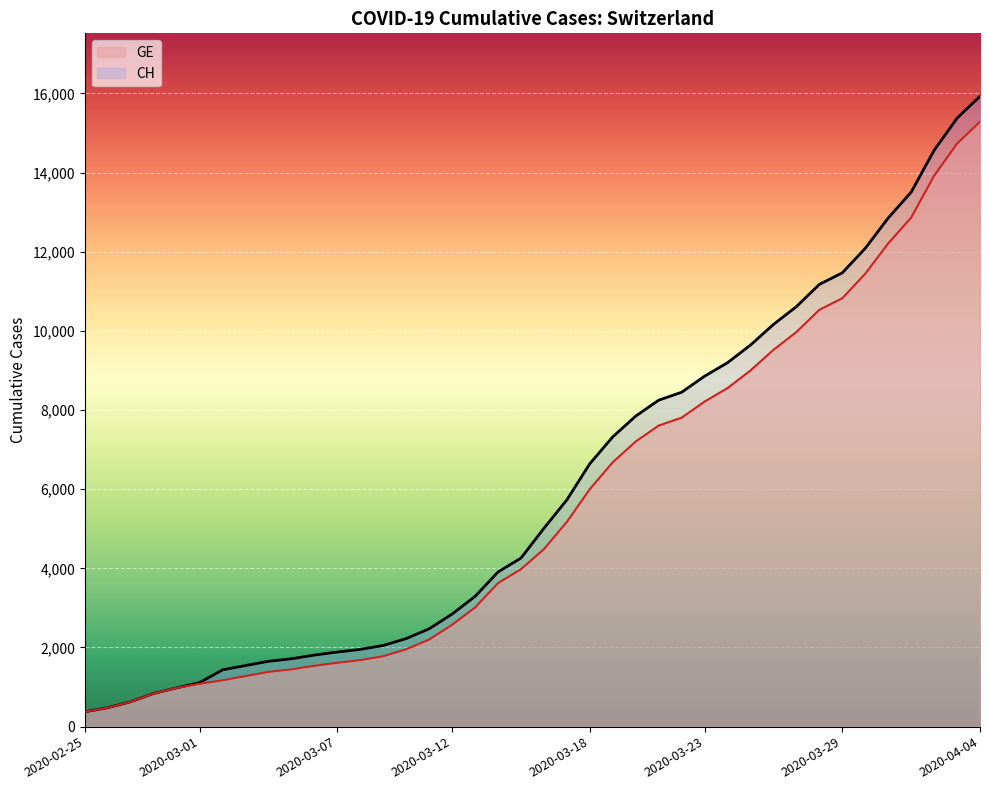

How many series are shown in this chart?

2